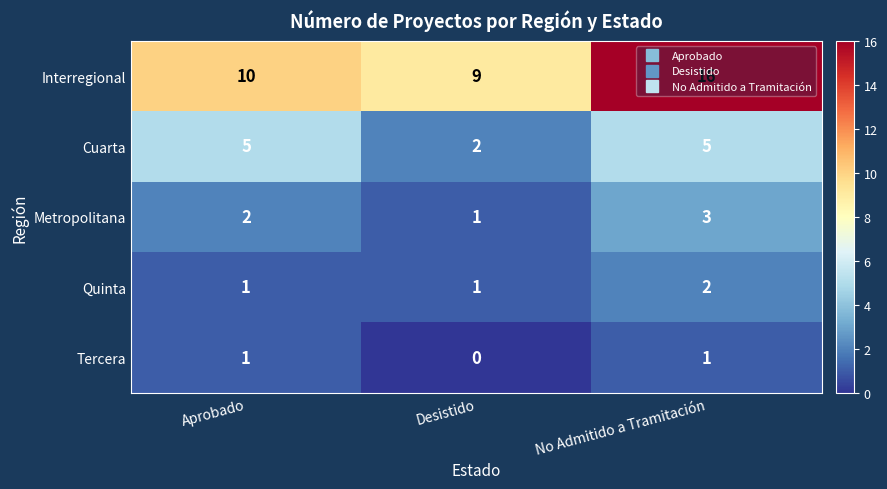

Which series has the largest total across all categories?

Interregional